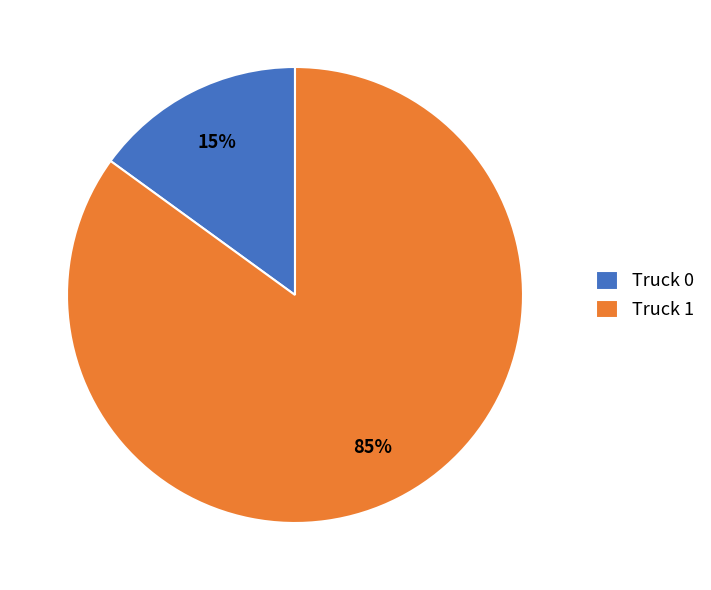

What is the ratio of the value at Truck 1 to the value at Truck 0?

5.7